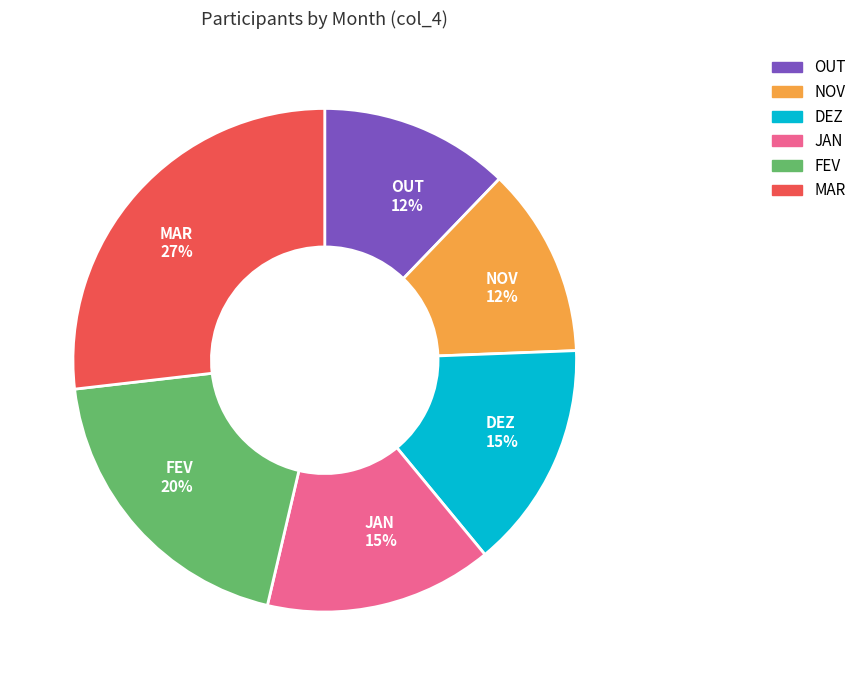

How many slices are in this pie chart?

6